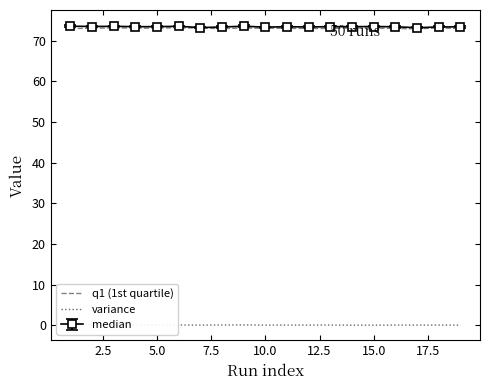

What is the value of the q1 (1st quartile) point at the 6th from the left?

73.2